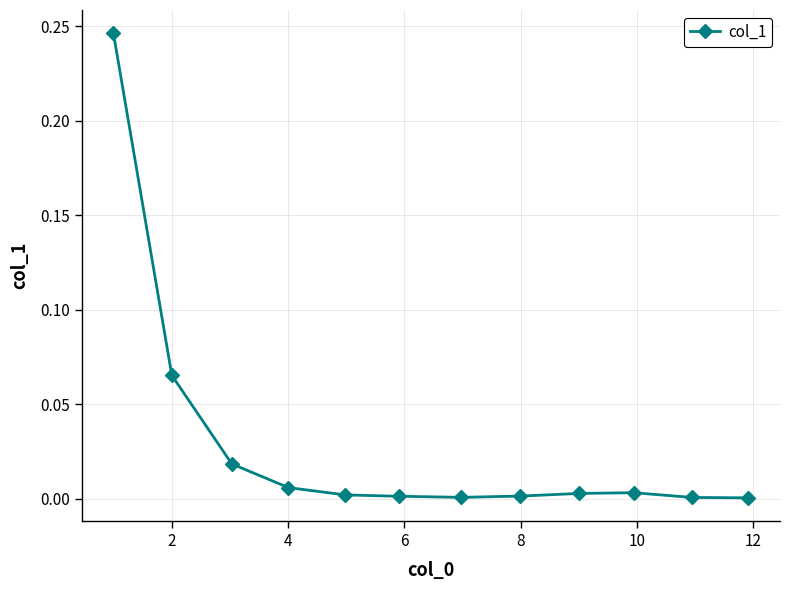

What is the sum of all values?

0.3